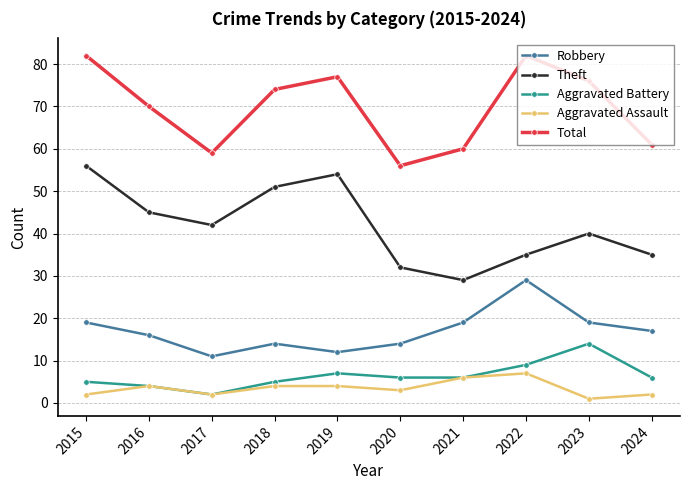

Is it true that Robbery equals 14 at 2018?

True